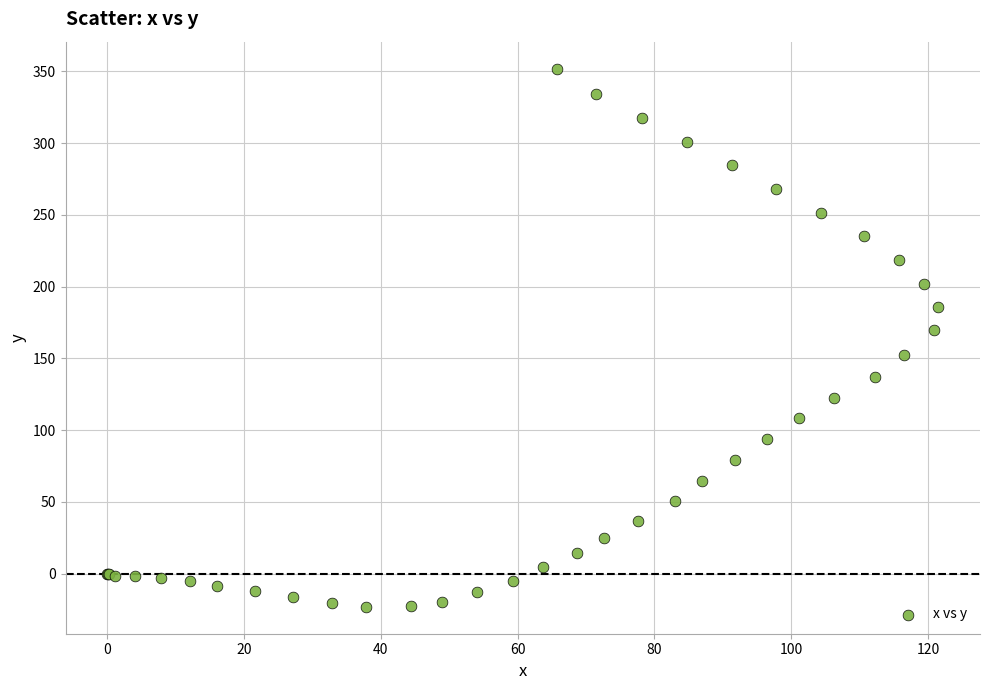

What Y value in the scatter plot is closest to 164?

169.5